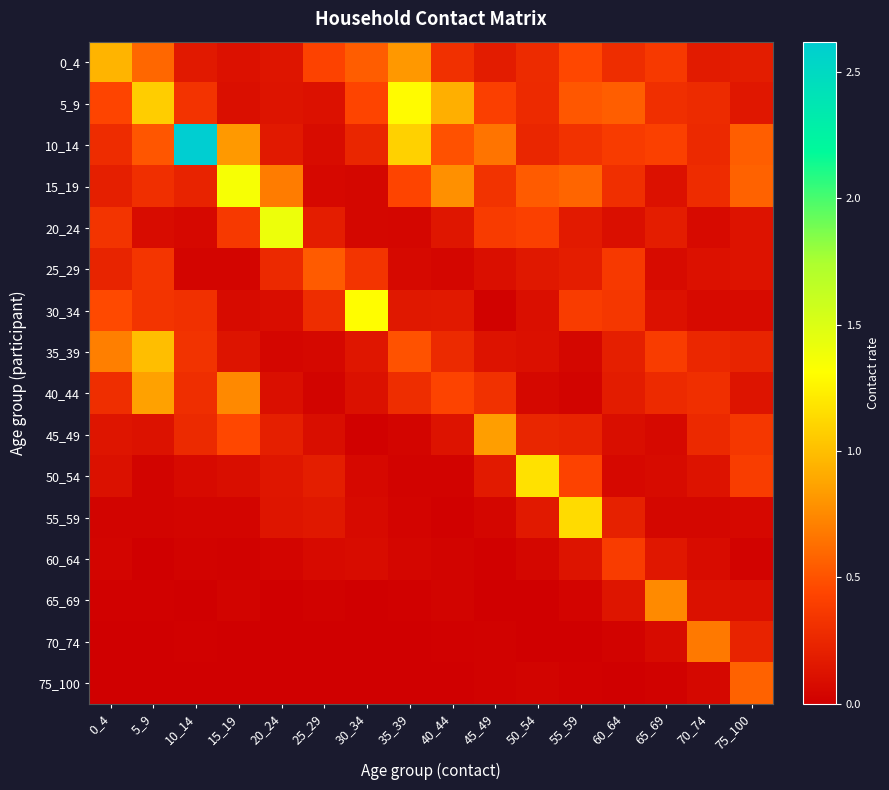

What is the total value across all series at 55_59?

4.7